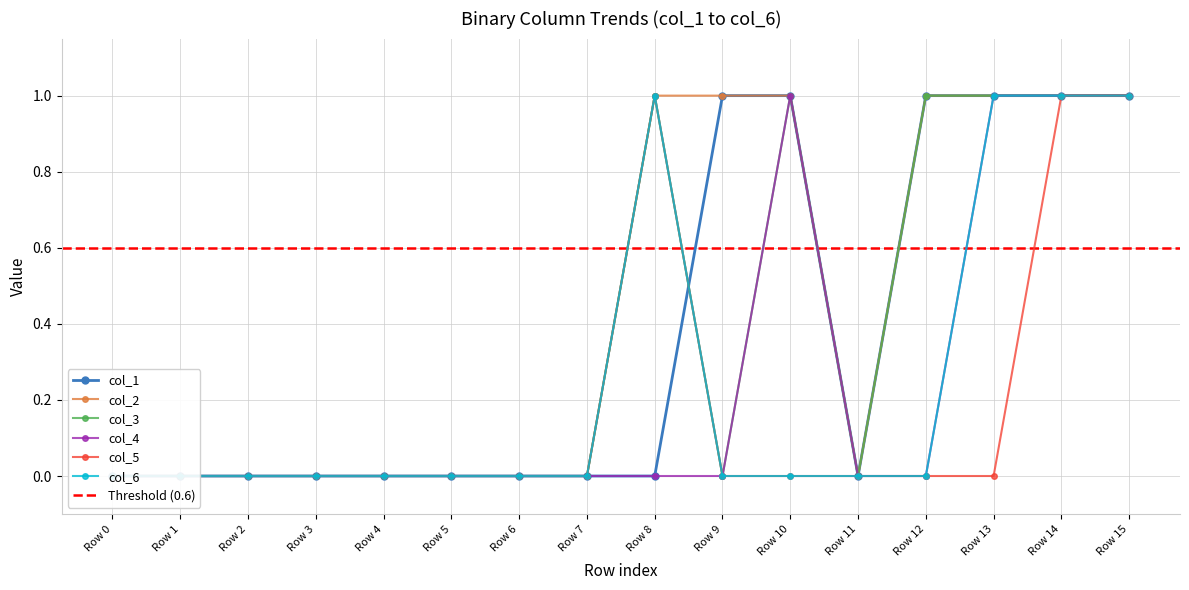

How many lines are shown in the chart?

6